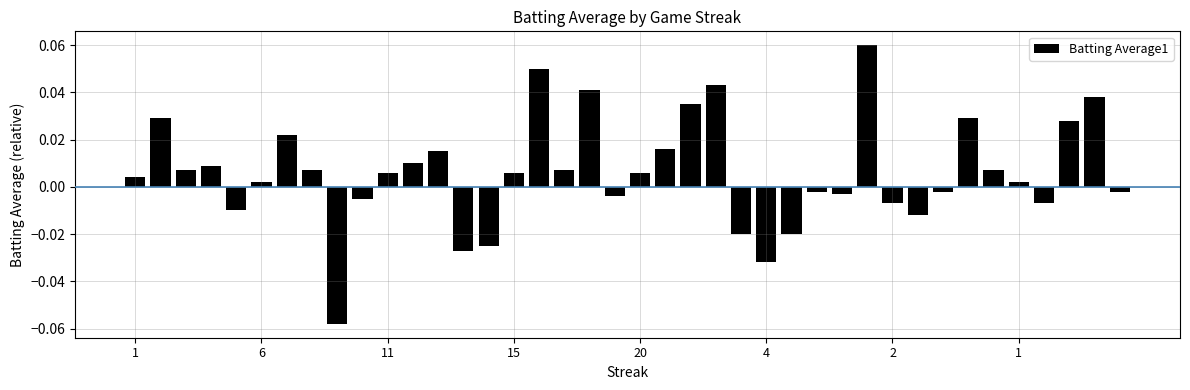

Count the number of data series in this chart.

1